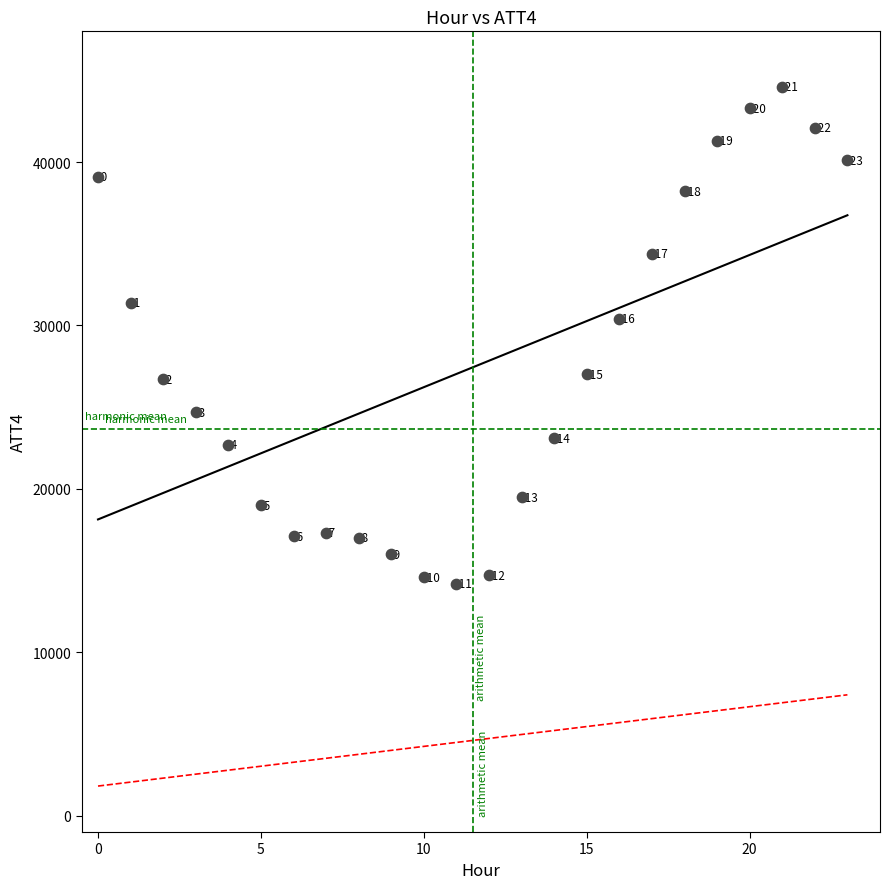

What Y value in the scatter plot is closest to 29400?

30400